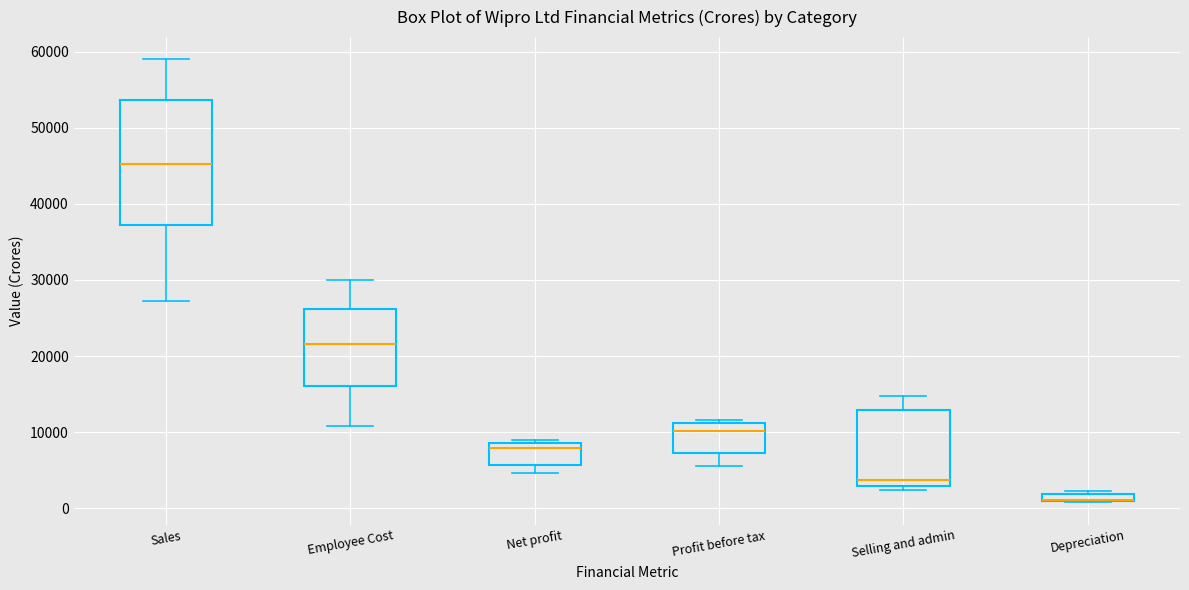

Comparing the boxes themselves (not the whiskers), which one is the tallest?

Sales